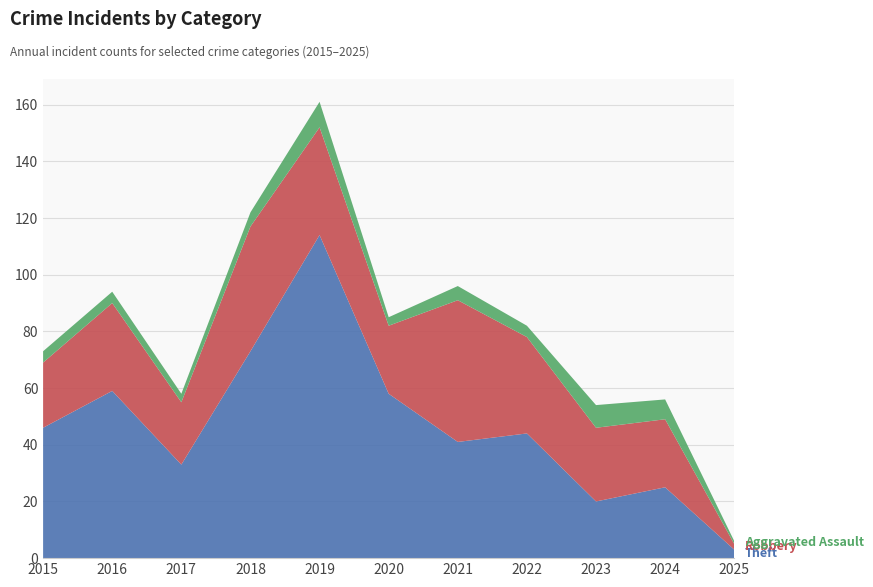

Reading right to left, extract all data points from this chart.

Theft: 2025=3	2024=25	2023=20	2022=44	2021=41	2020=58	2019=114	2018=73	2017=33	2016=59	2015=46
Robbery: 2025=2	2024=24	2023=26	2022=34	2021=50	2020=24	2019=38	2018=44	2017=22	2016=31	2015=23
Aggravated Assault: 2025=1	2024=7	2023=8	2022=4	2021=5	2020=3	2019=9	2018=5	2017=3	2016=4	2015=4